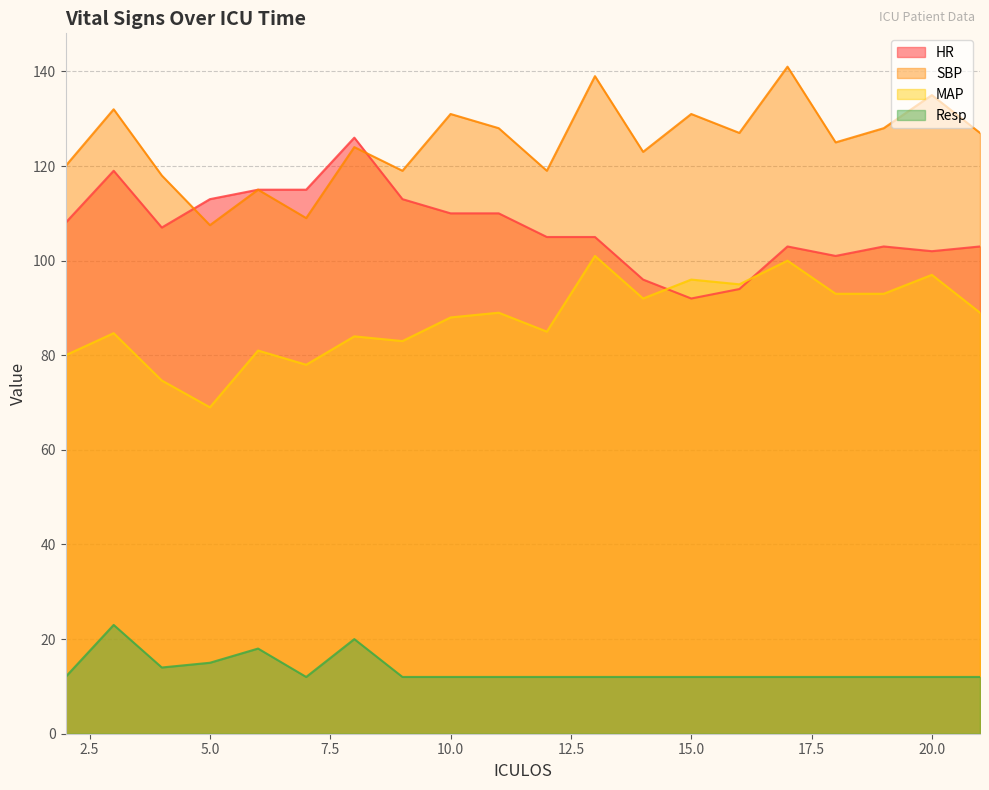

Count the number of categories in the chart.

20